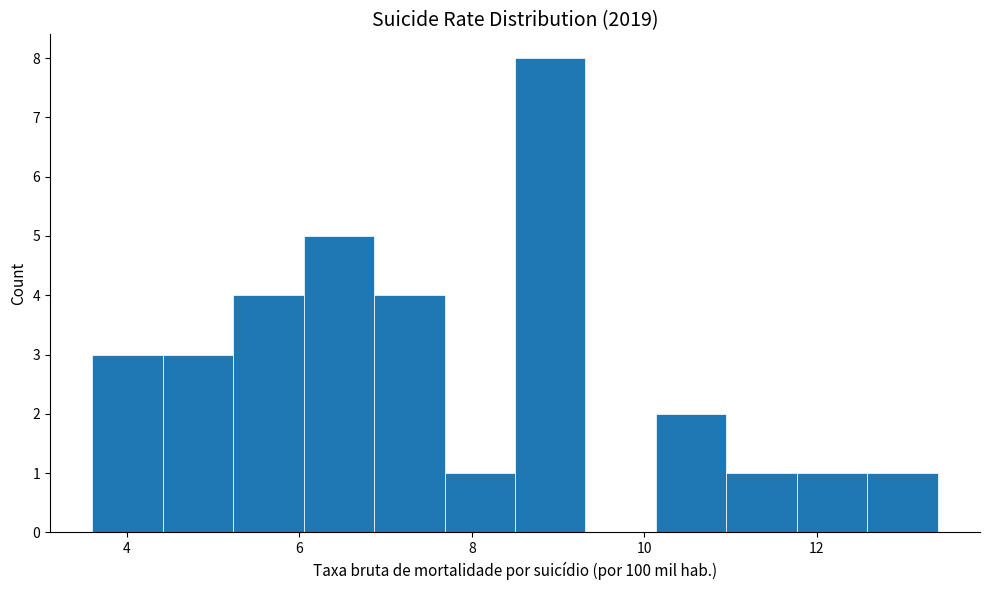

Reading left to right, transcribe this chart: for each bar, give the range it covers on the x-axis and its height. Neither the bar edges nor the heights are printed on the chart, so give them approximately, as read against the axes.

3.6 to 4.4: 3
4.4 to 5.2: 3
5.2 to 6.0: 4
6.0 to 6.8: 5
6.8 to 7.6: 4
7.6 to 8.6: 1
8.6 to 9.4: 8
9.4 to 10.2: 0
10.2 to 11.0: 2
11.0 to 11.8: 1
11.8 to 12.6: 1
12.6 to 13.4: 1